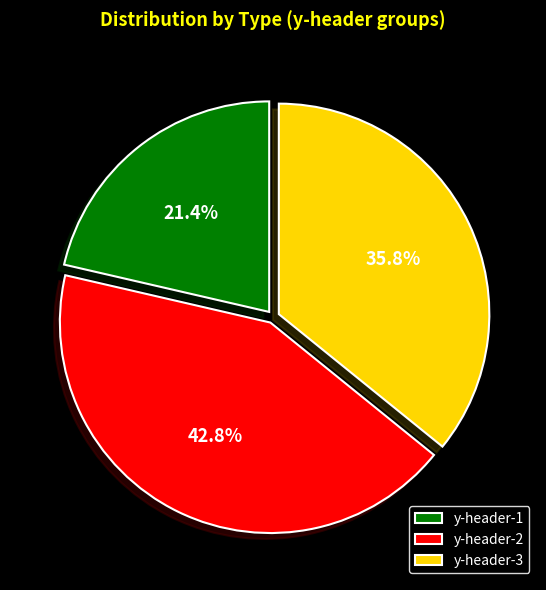

To the nearest percent, what is the combined percentage of y-header-2 and y-header-1?

64%